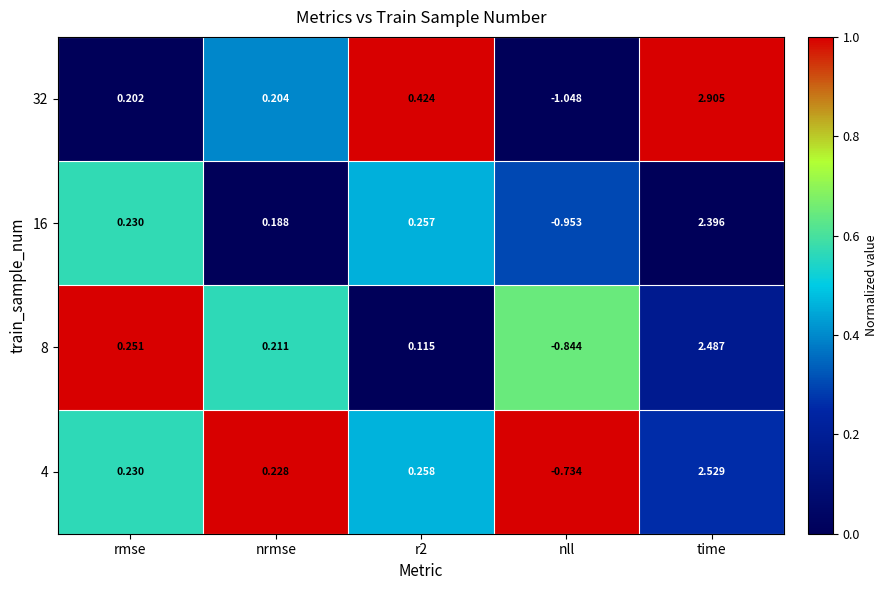

Where does the 32 series first go above 0?

rmse